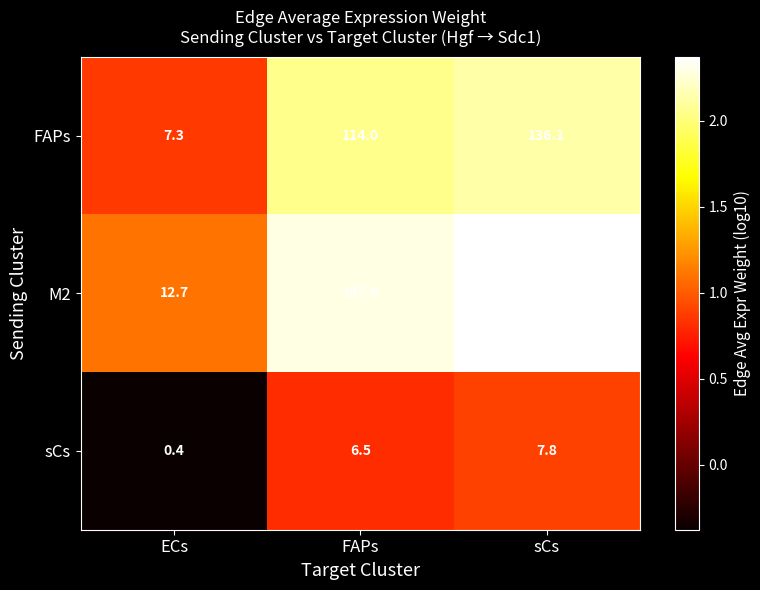

Which series has the largest total across all categories?

M2